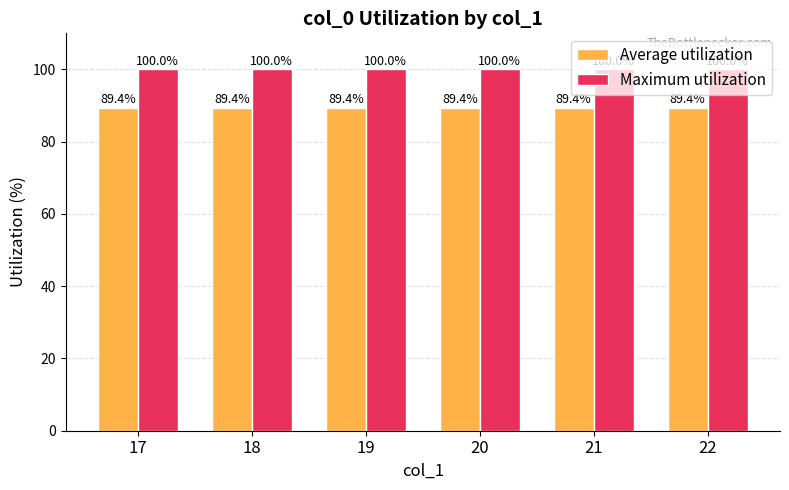

Does the chart contain stacked bars?

No